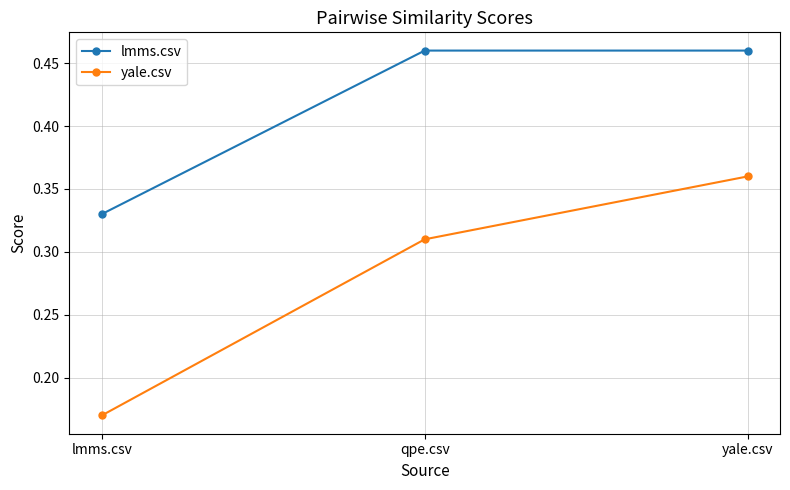

What is the sum of the yale.csv values at qpe.csv and yale.csv?

0.7